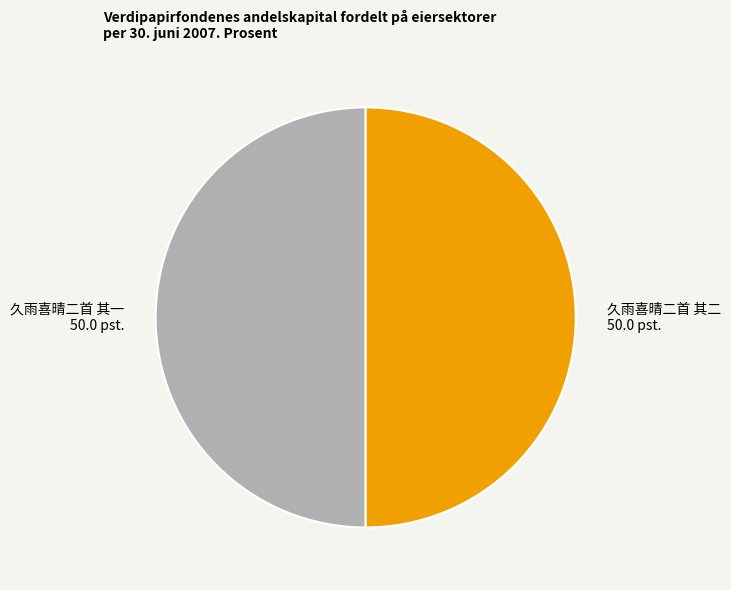

Is the sum of 久雨喜晴二首 其一 and 久雨喜晴二首 其二 greater than half?

Yes